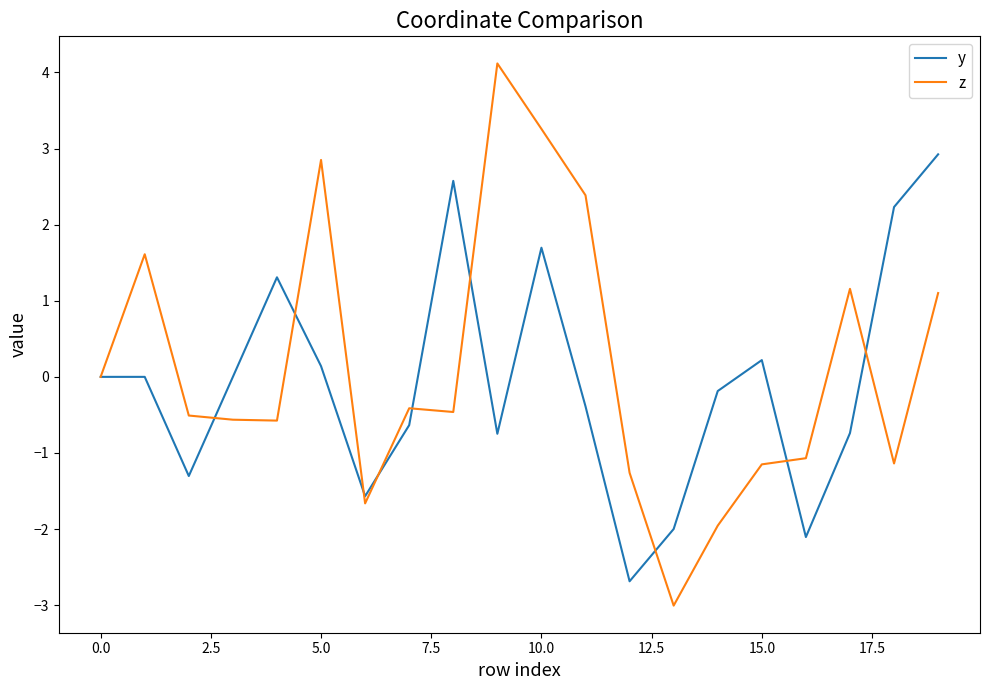

What is the minimum value for y?

-2.7